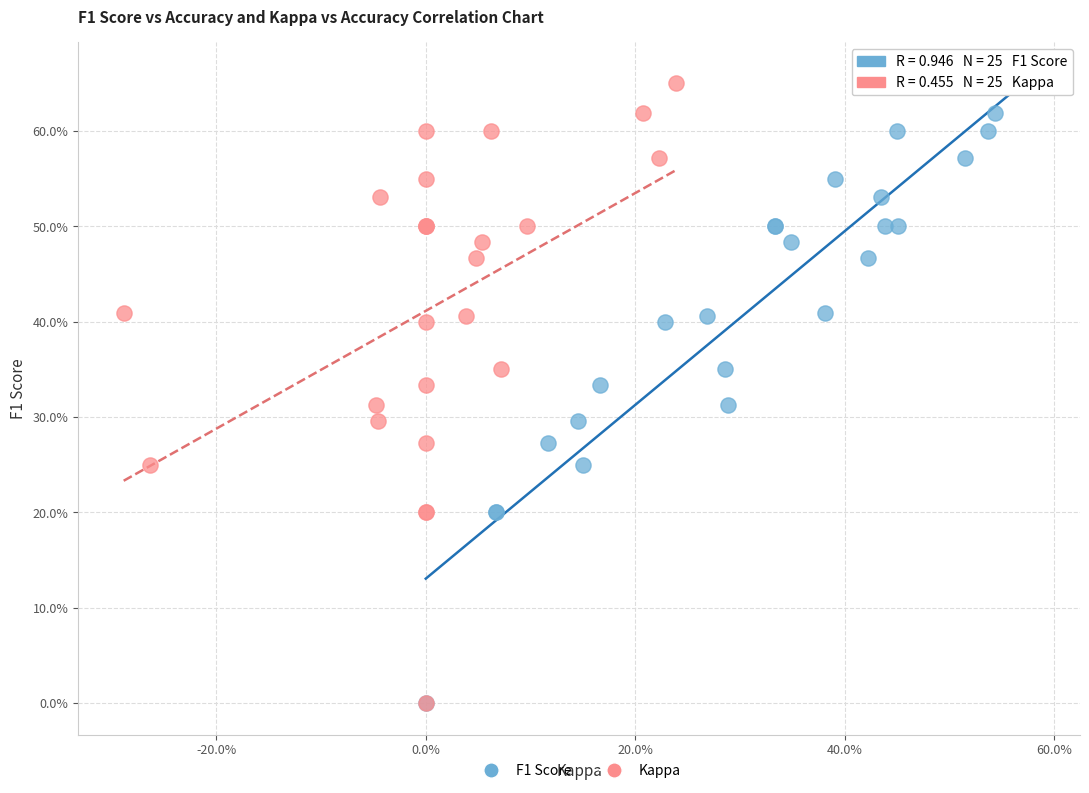

What are all the series names shown in the legend?

F1 Score, Kappa